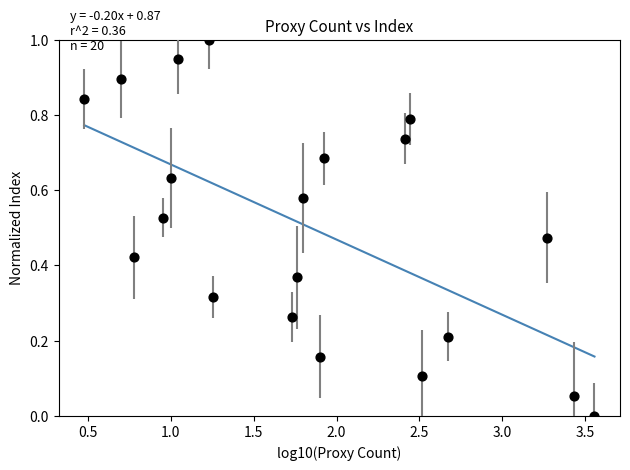

What is the range of Y values (max minus min)?

1.0